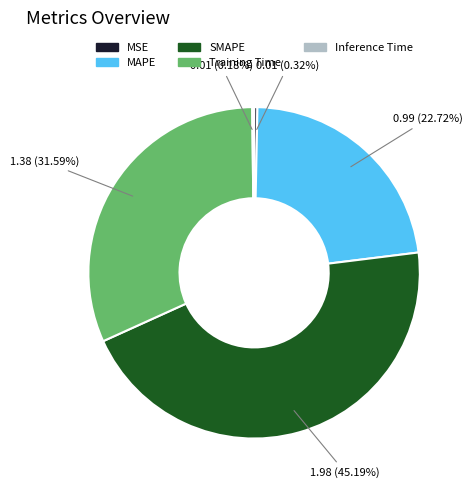

Which category has the biggest portion of the pie?

SMAPE